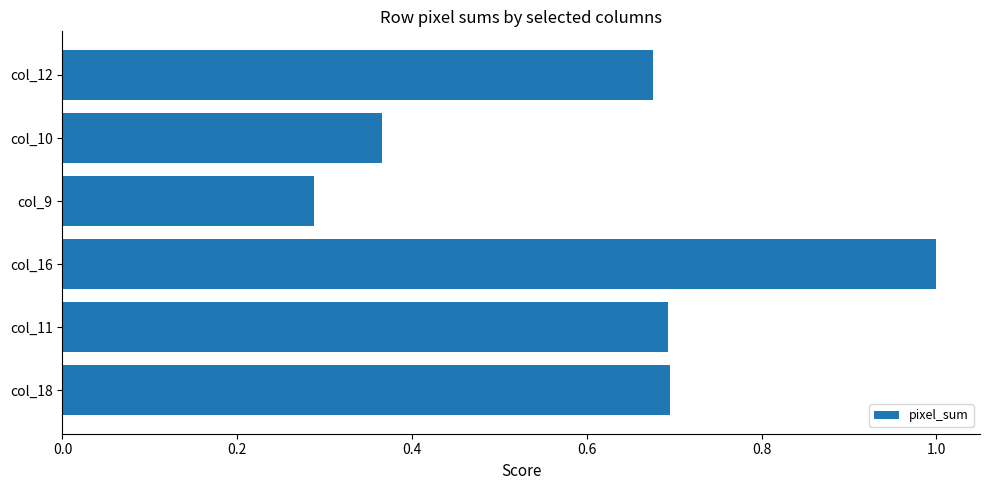

At which category does the chart reach its peak across all series?

col_16